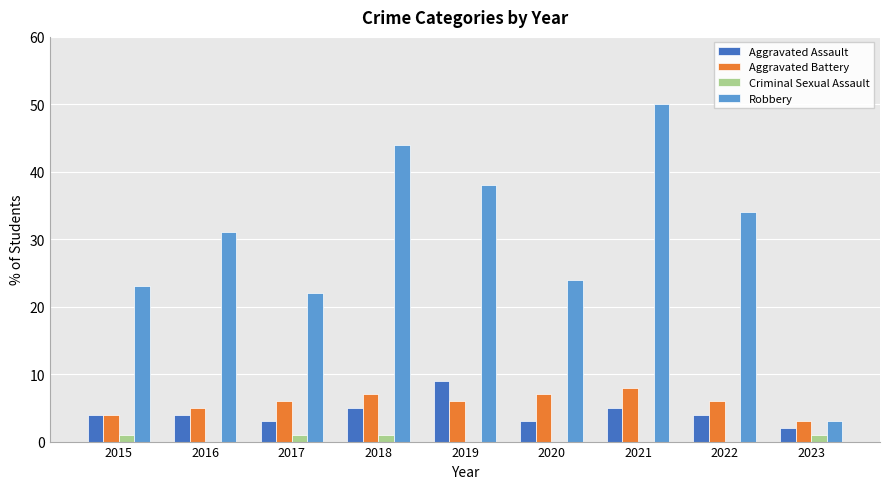

What is the sum of all Robbery values?

269